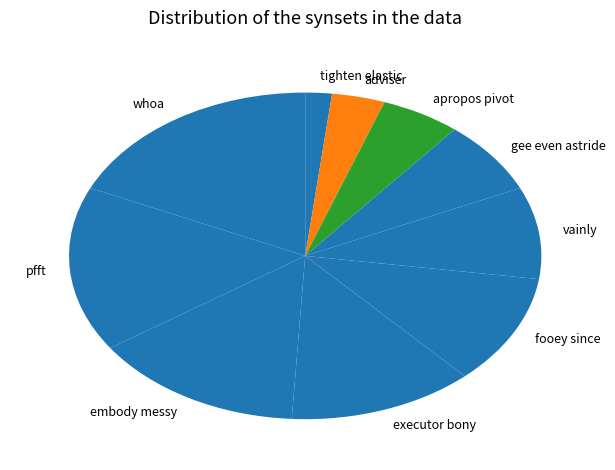

Which category has the smallest portion of the pie?

tighten elastic